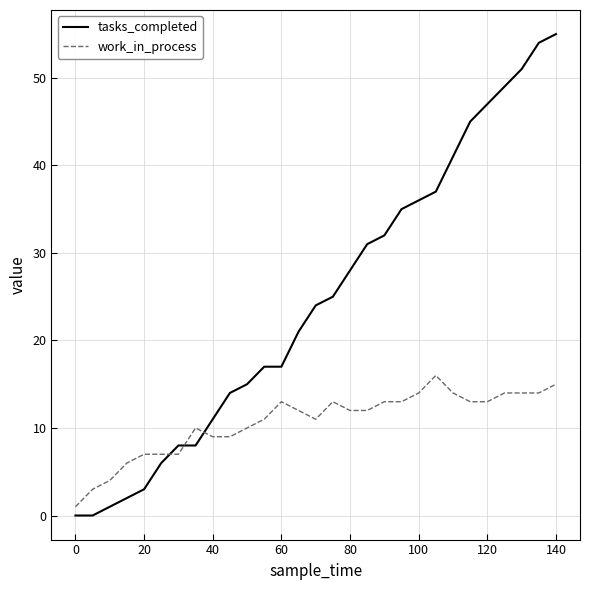

Count the number of categories in the chart.

29